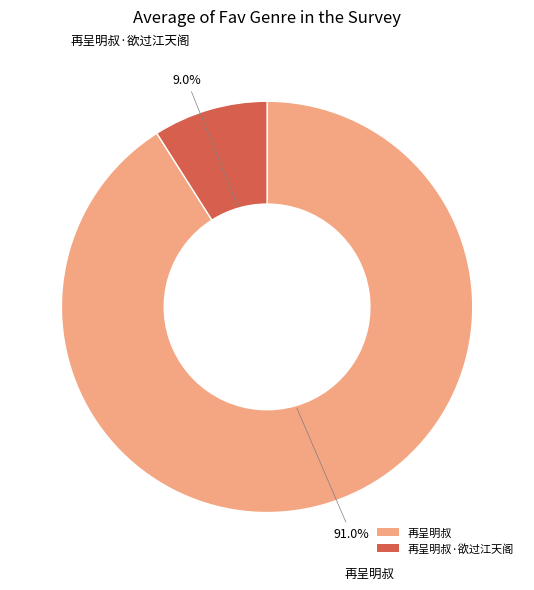

Rank the categories by value from highest to lowest.

再呈明叔, 再呈明叔·欲过江天阁